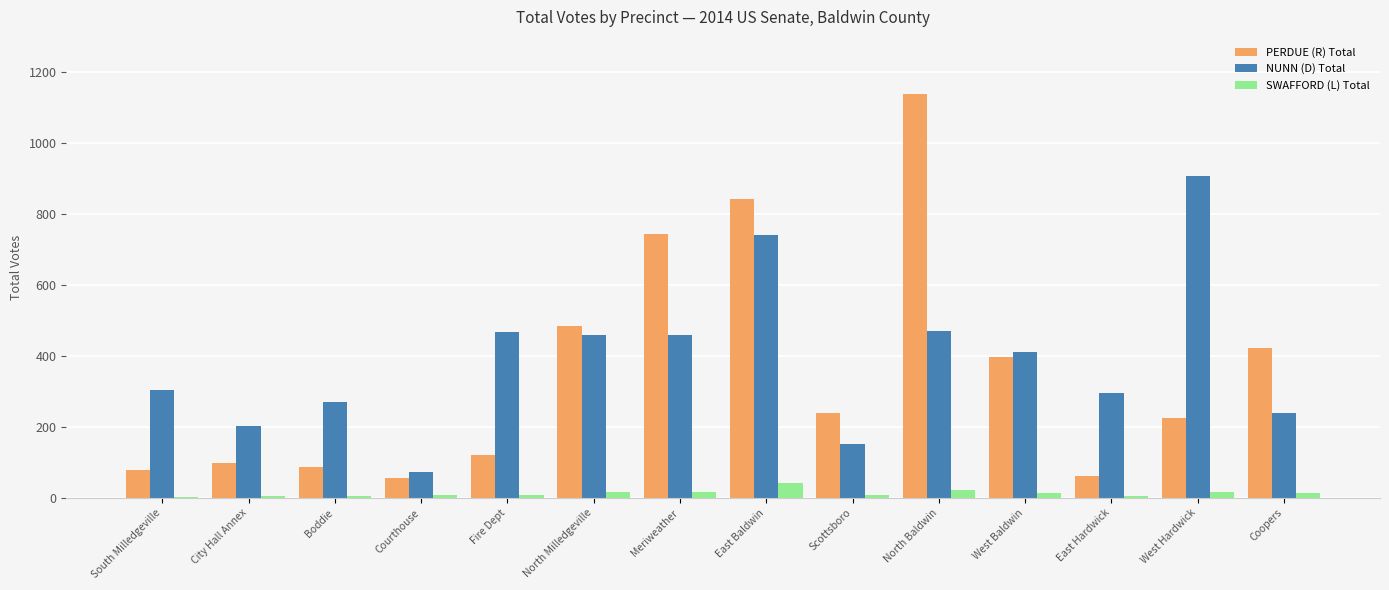

The NUNN (D) Total series shows 202 at City Hall Annex. True or false?

True